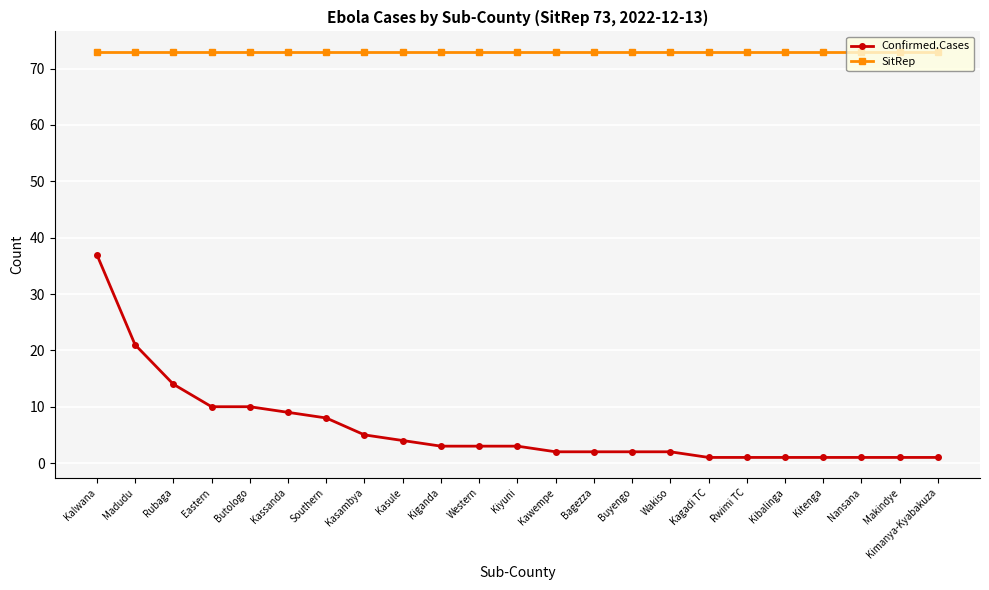

What is the approximate value of Confirmed.Cases at Kimanya-Kyabakuza?

1